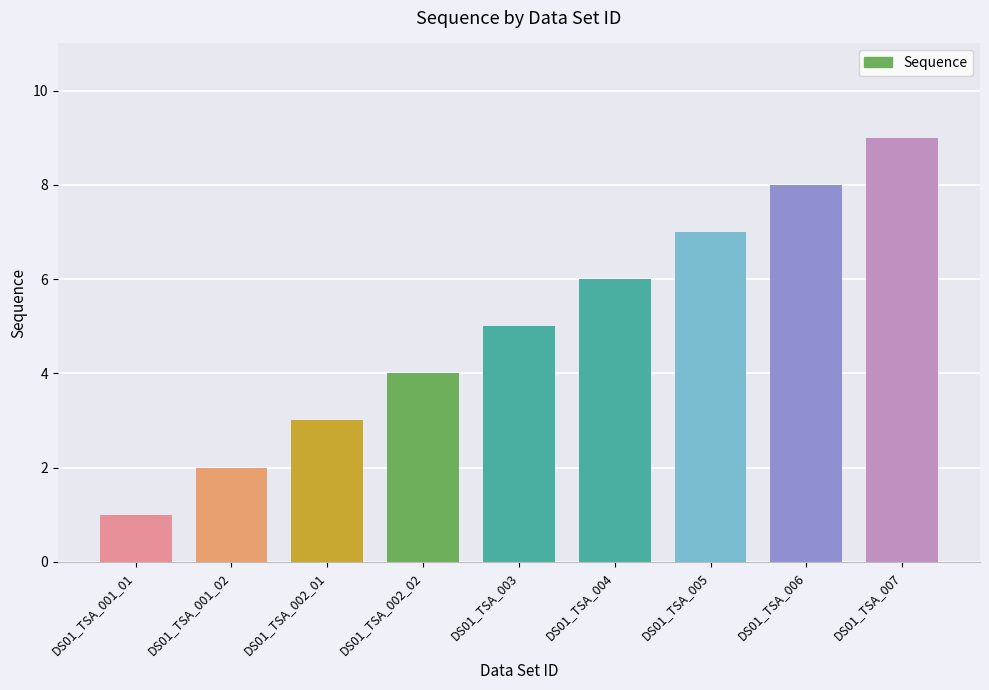

Rank the categories by value from lowest to highest.

DS01_TSA_001_01, DS01_TSA_001_02, DS01_TSA_002_01, DS01_TSA_002_02, DS01_TSA_003, DS01_TSA_004, DS01_TSA_005, DS01_TSA_006, DS01_TSA_007